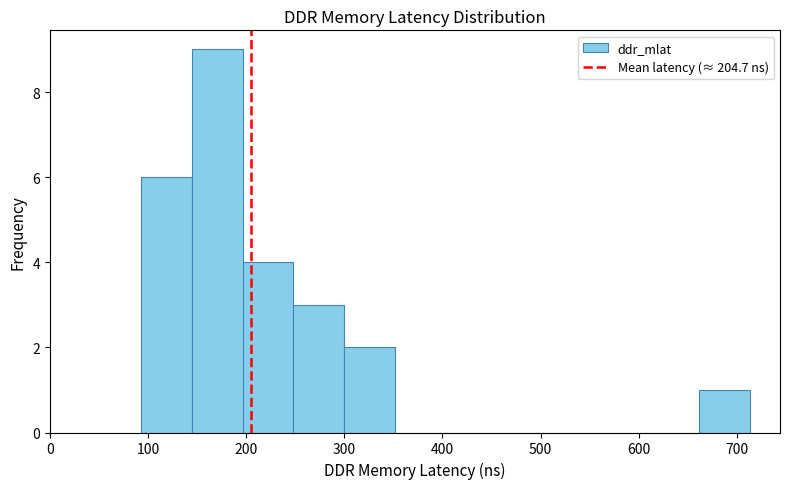

Reading left to right, transcribe this chart: for each bar, give the range it covers on the x-axis and its height. Neither the bar edges nor the heights are printed on the chart, so give them approximately, as read against the axes.

90 to 140: 6
140 to 200: 9
200 to 250: 4
250 to 300: 3
300 to 350: 2
350 to 400: 0
400 to 450: 0
450 to 510: 0
510 to 560: 0
560 to 610: 0
610 to 660: 0
660 to 710: 1